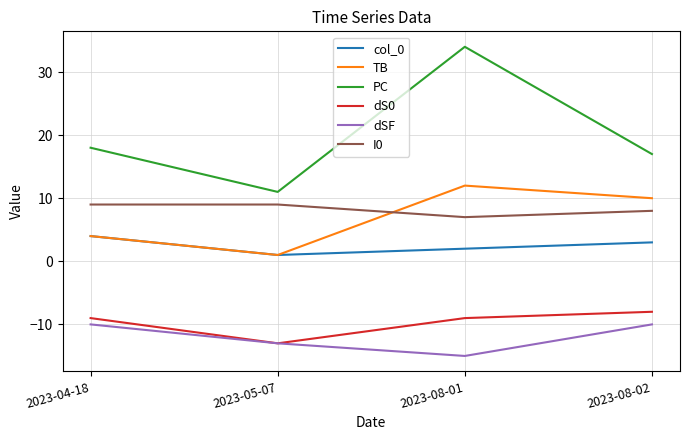

Where is col_0 nearest to the value 2?

2023-08-01